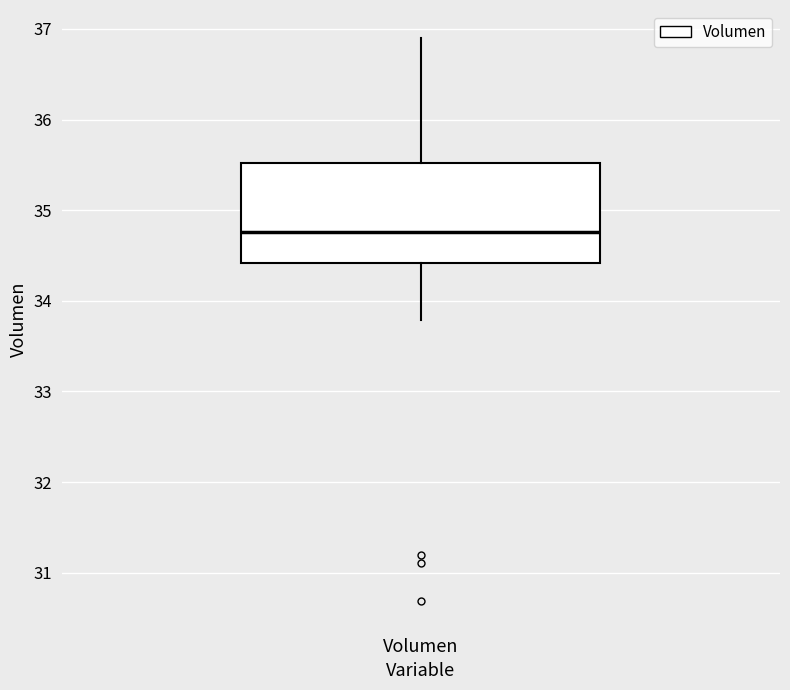

Read this box plot against the y-axis: the position of the median line, the range covered by the box, and the ends of both whiskers. The values are not printed on the chart, so give them approximately, as read against the axis.

median 34.8, box 34.4 to 35.5, whiskers 33.8 to 36.9